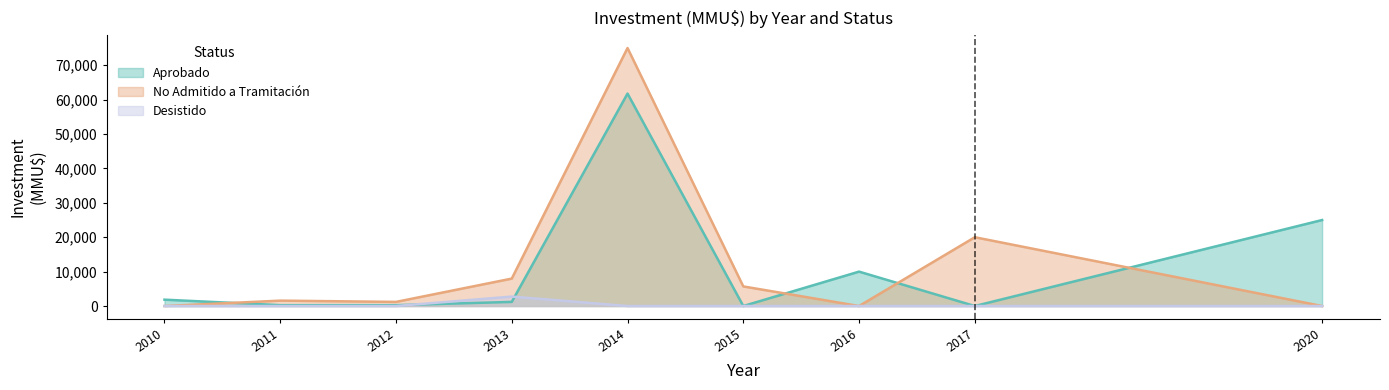

How many lines are shown in the chart?

3